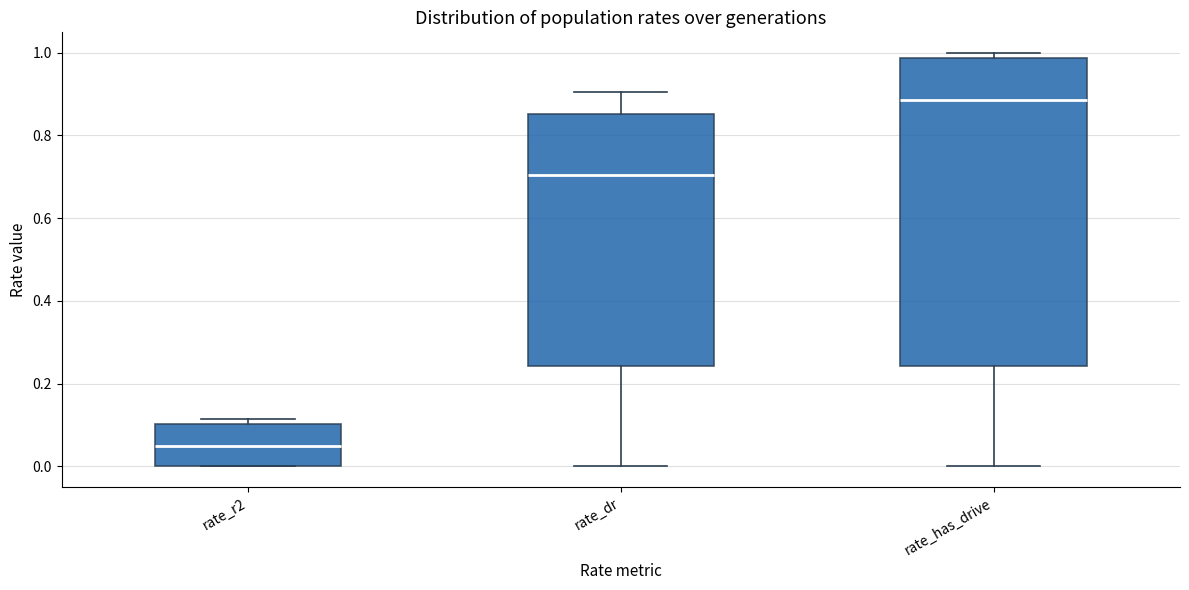

Comparing the boxes themselves (not the whiskers), which one is the tallest?

rate_has_drive